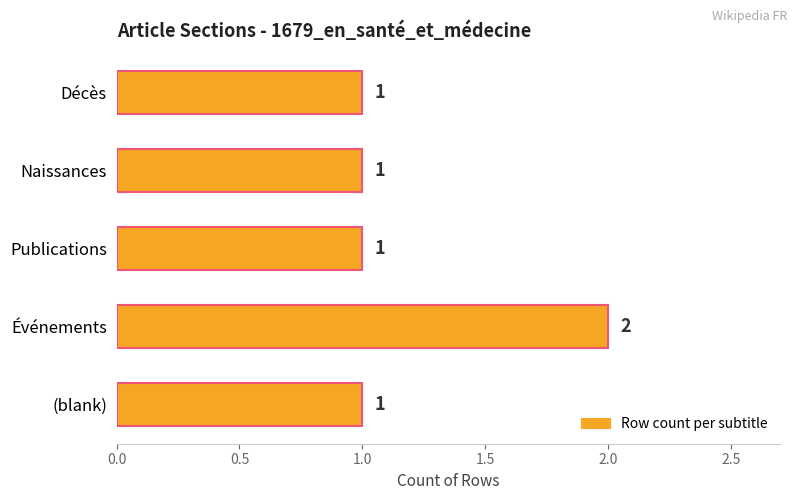

Is it true that the value at Naissances is 1?

True